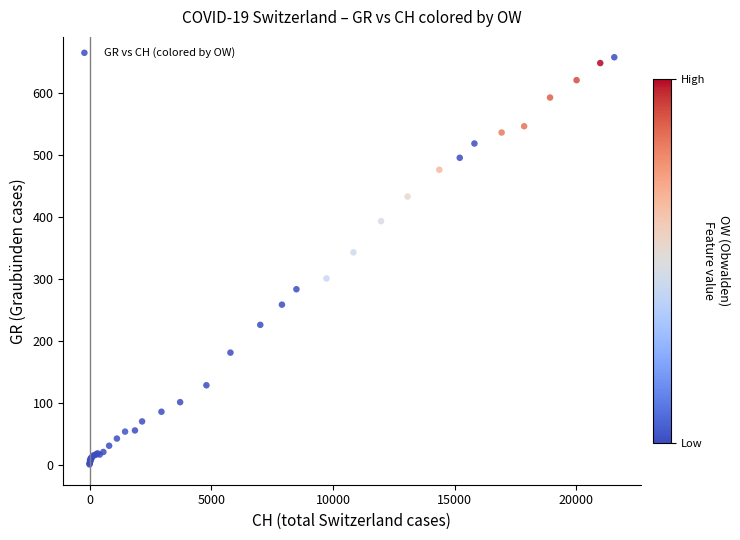

What Y value in the scatter plot is closest to 328?

342.5